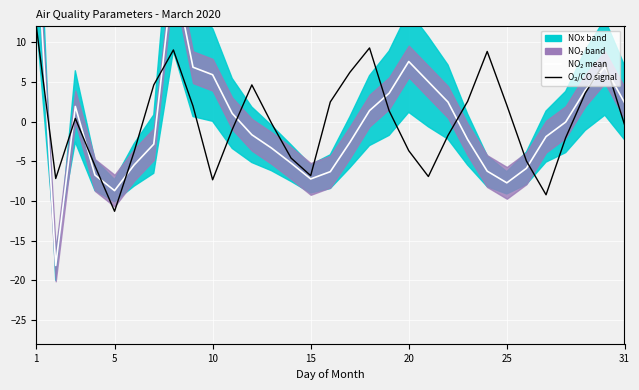

The value of O3/CO signal at 25 is 3.5. True or false?

False